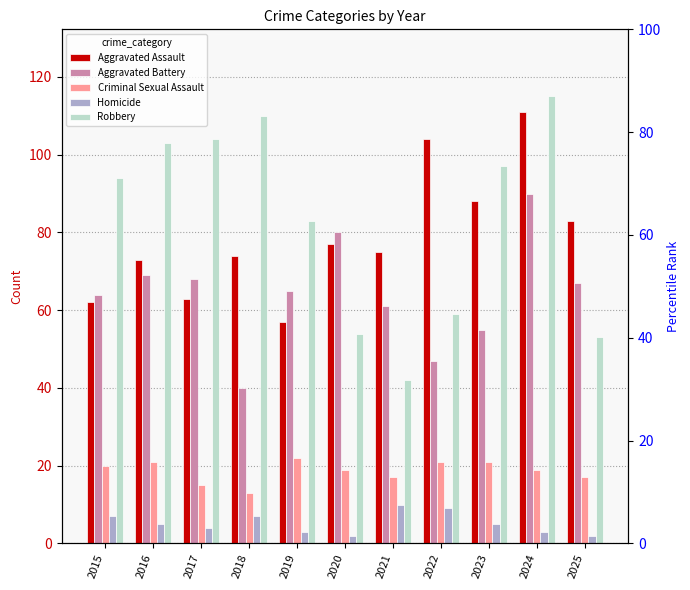

How many bars are there in each group?

5